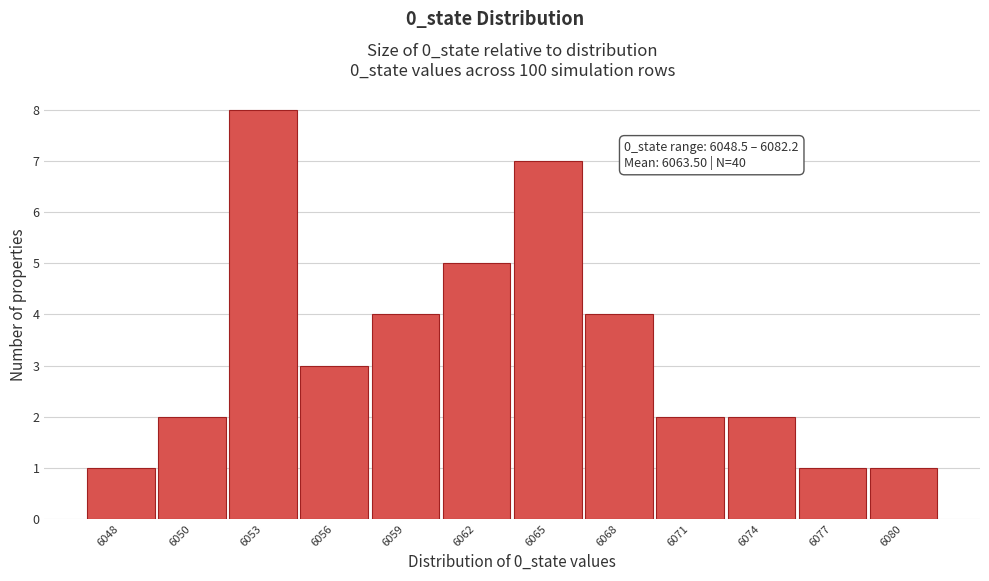

Reading left to right, what are all the values shown in this chart?

1	2	8	3	4	5	7	4	2	2	1	1